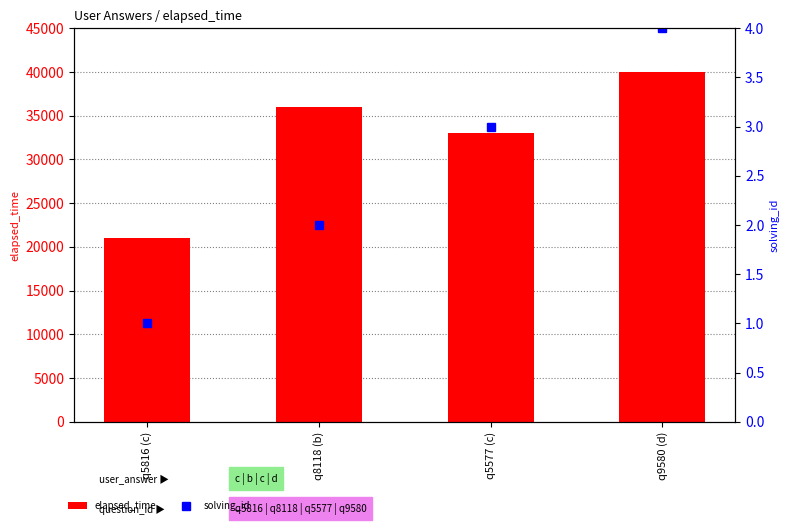

Does the chart contain stacked bars?

No